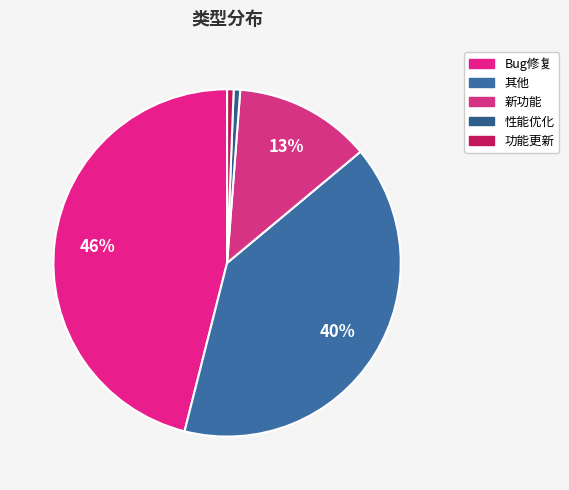

How many segments does this pie chart have?

5